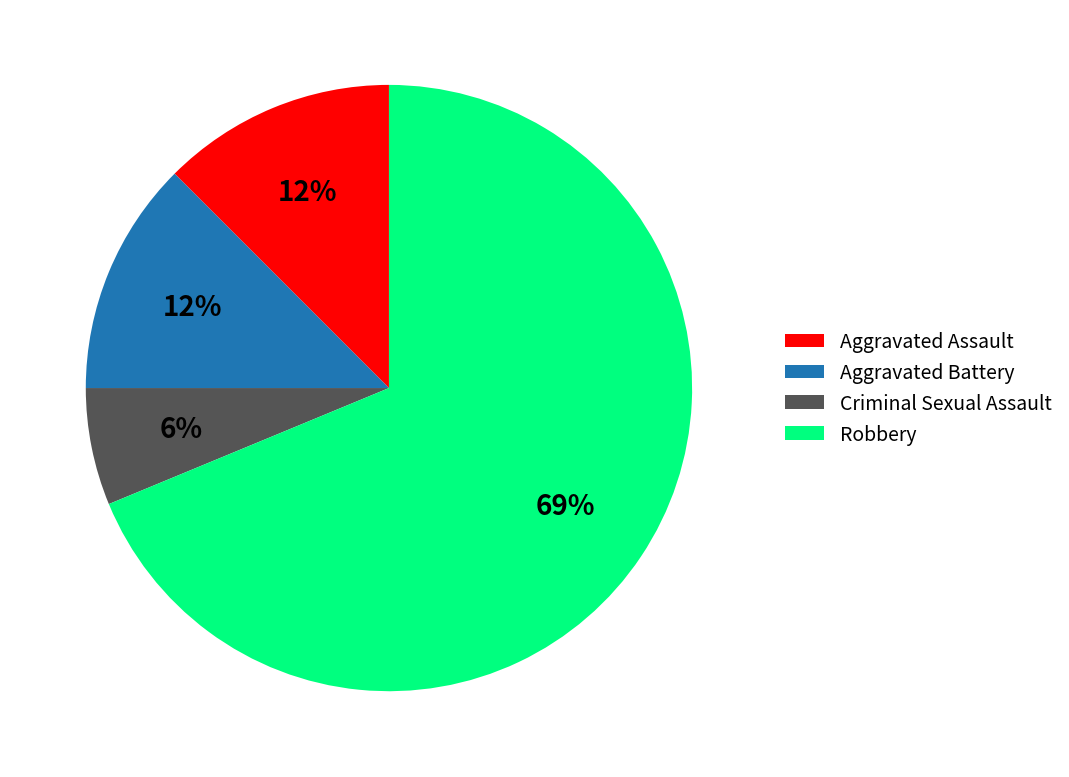

How many slices are in this pie chart?

4